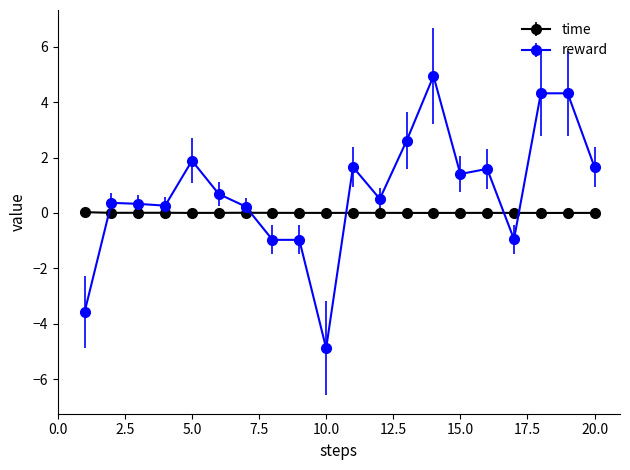

True or false: time has more than 0 points higher than both neighbors.

True